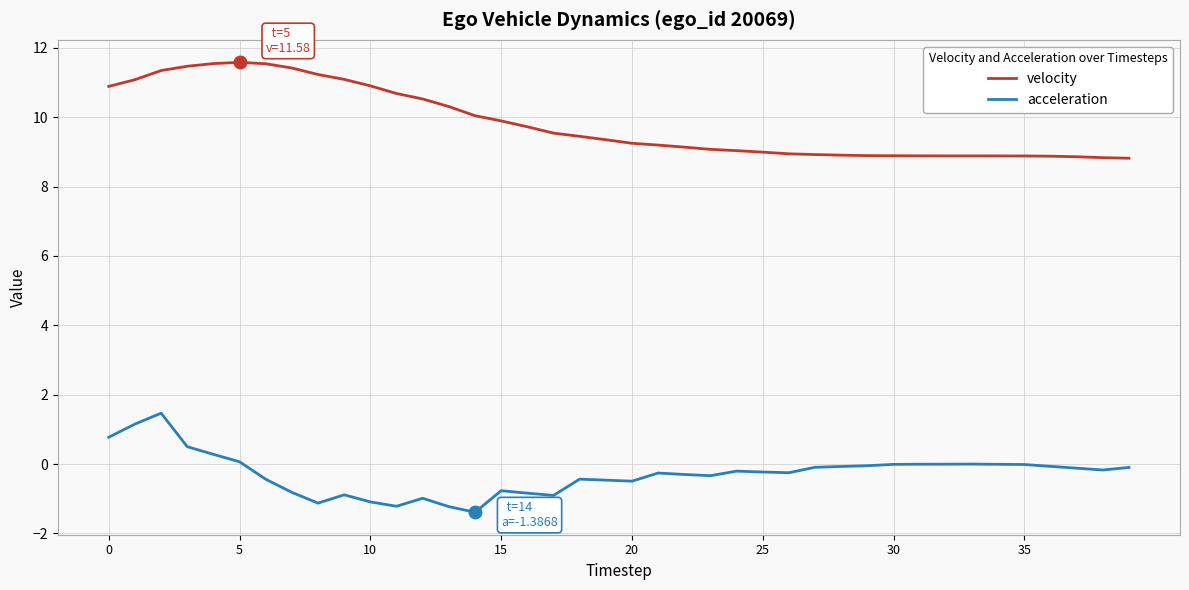

True or false: acceleration and velocity cross at least once.

False